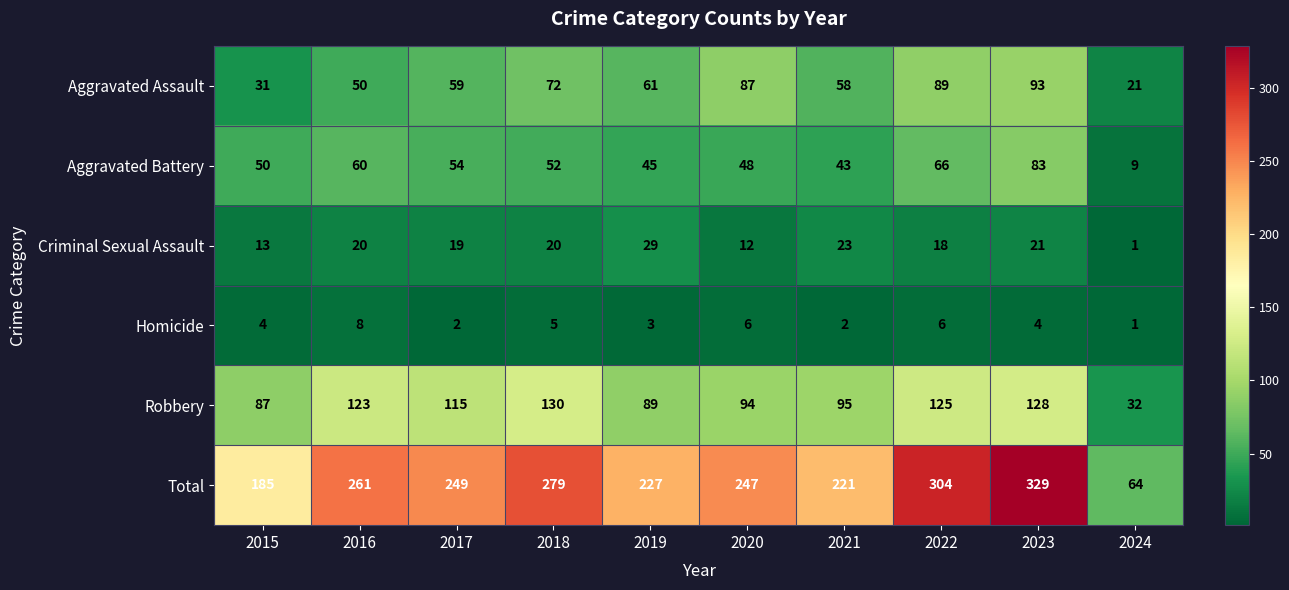

Is the value of Criminal Sexual Assault at 2021 greater than the value of Homicide at 2024?

Yes